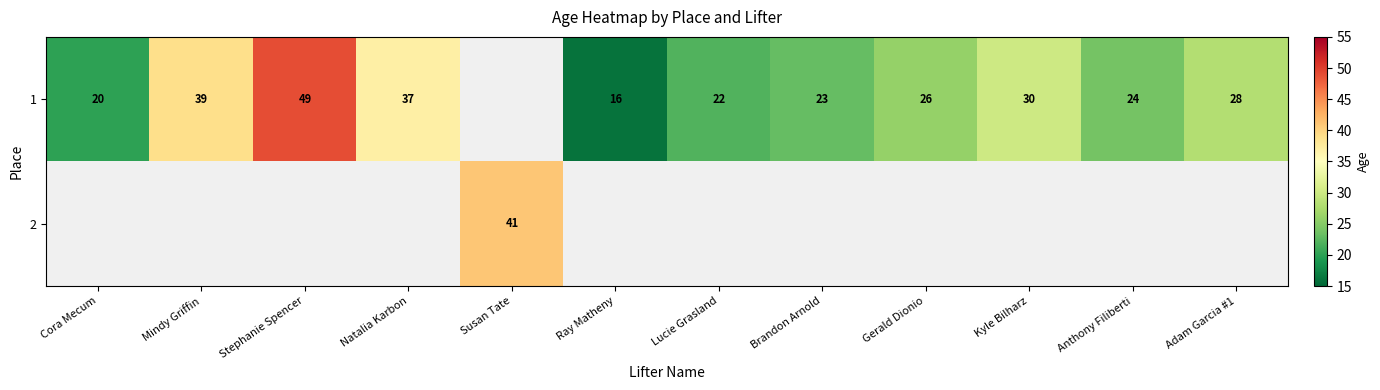

What is the spread (max minus min) of values at Lucie Grasland?

22